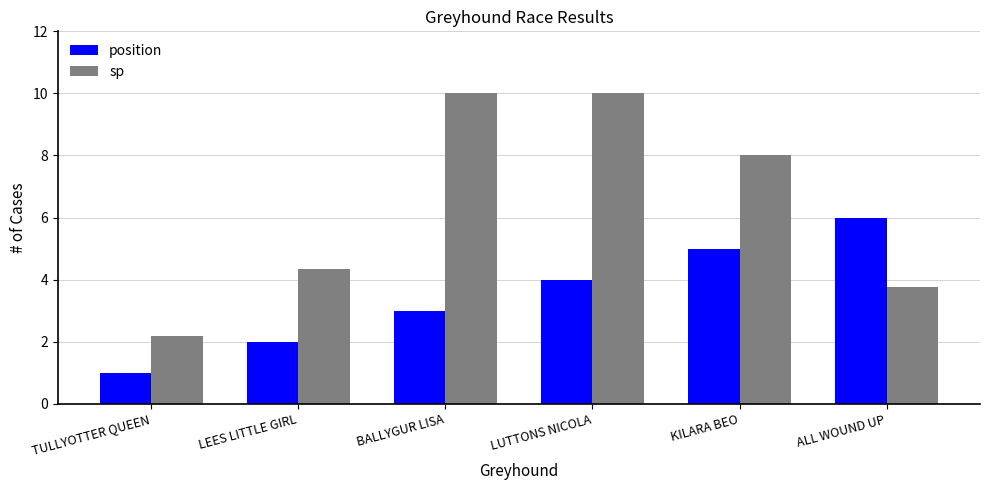

What are all the series names shown in the legend?

position, sp